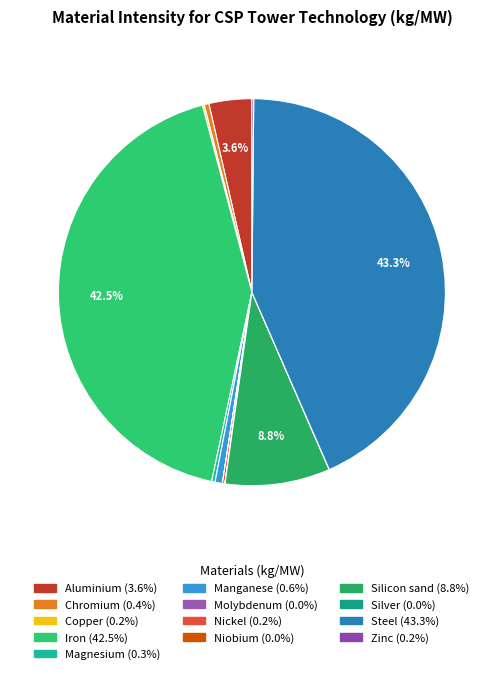

Count the number of slices in the pie.

13